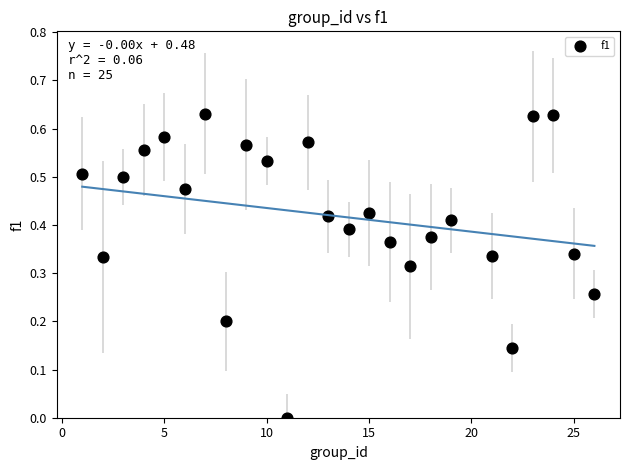

What is the range of X values (max minus min)?

25.0